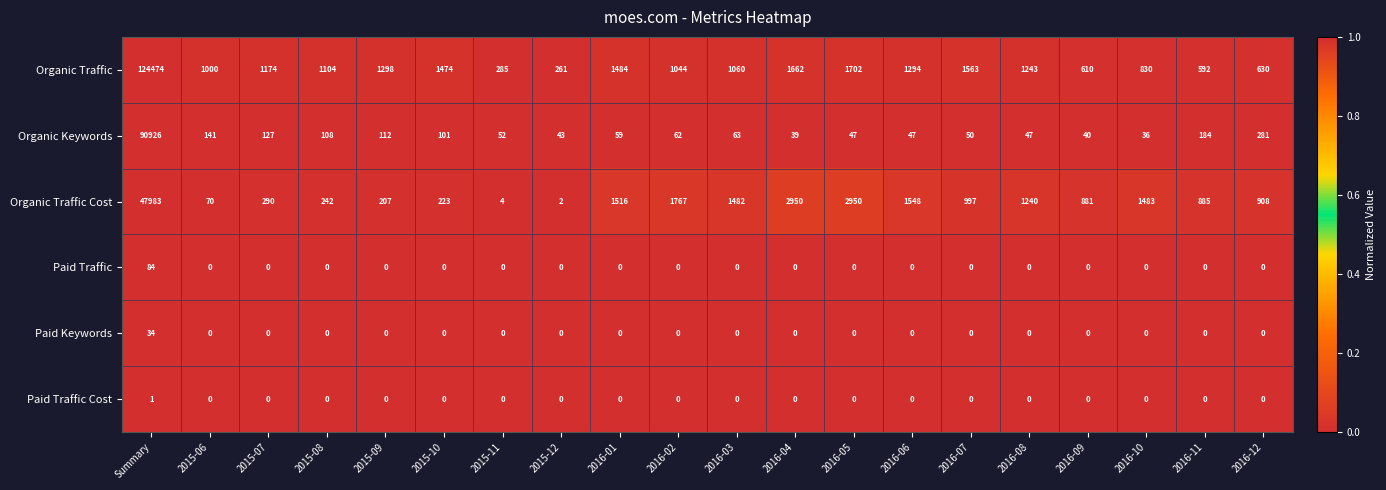

Which series has the largest total across all categories?

Organic Traffic